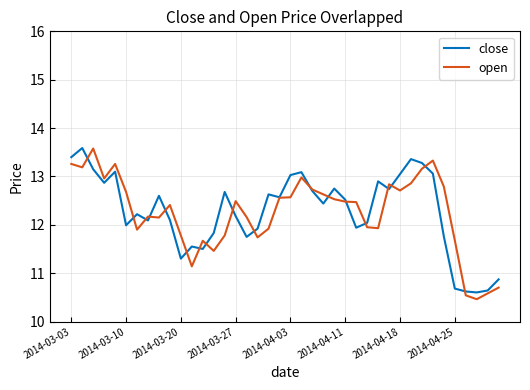

At how many categories does at least one series exceed 13?

10